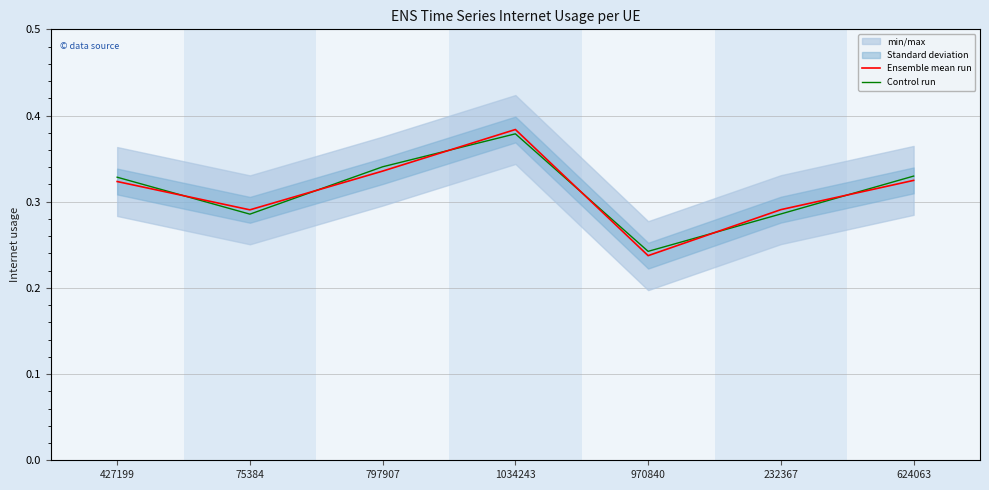

Which series has the largest range (max minus min)?

Ensemble mean run